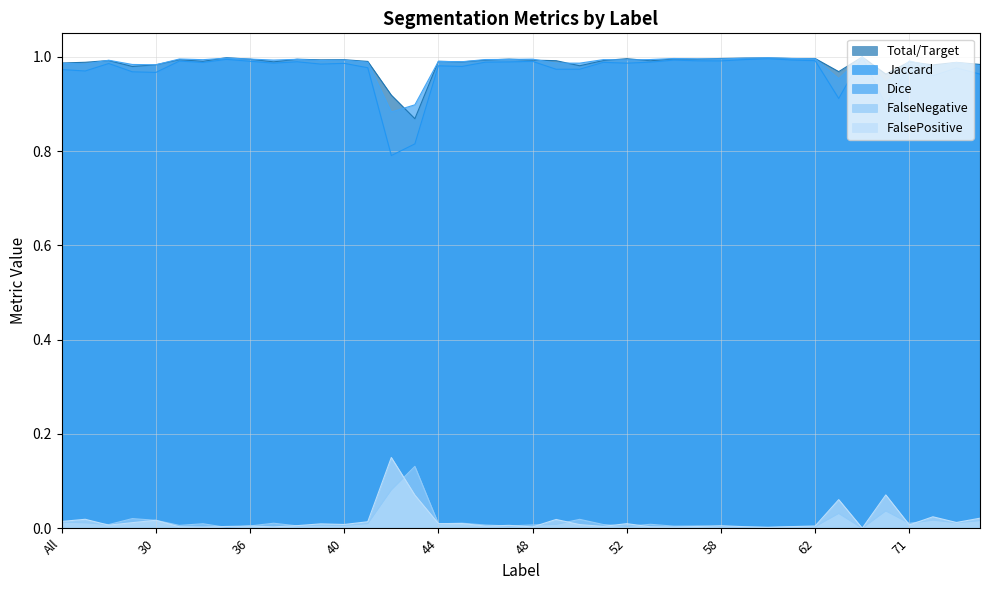

Where is FalsePositive nearest to the value 0?

64